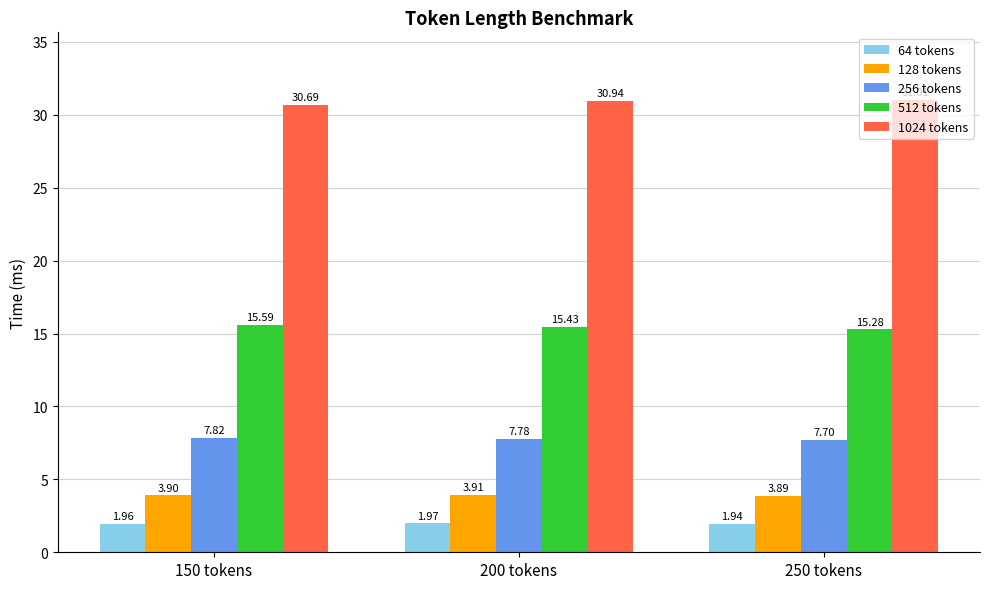

The value of 512 tokens at 150 tokens is 4.1. True or false?

False